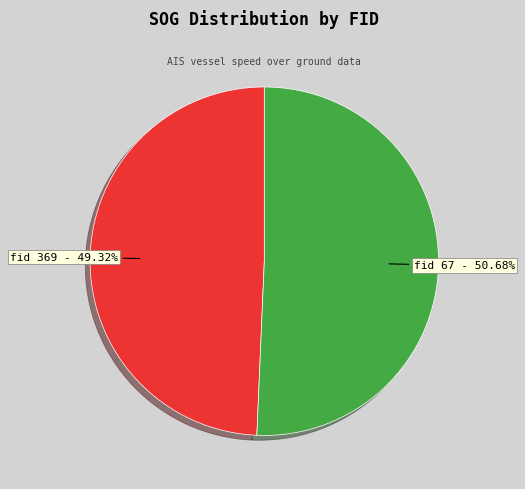

Between fid 369 and fid 67, which is larger?

fid 67